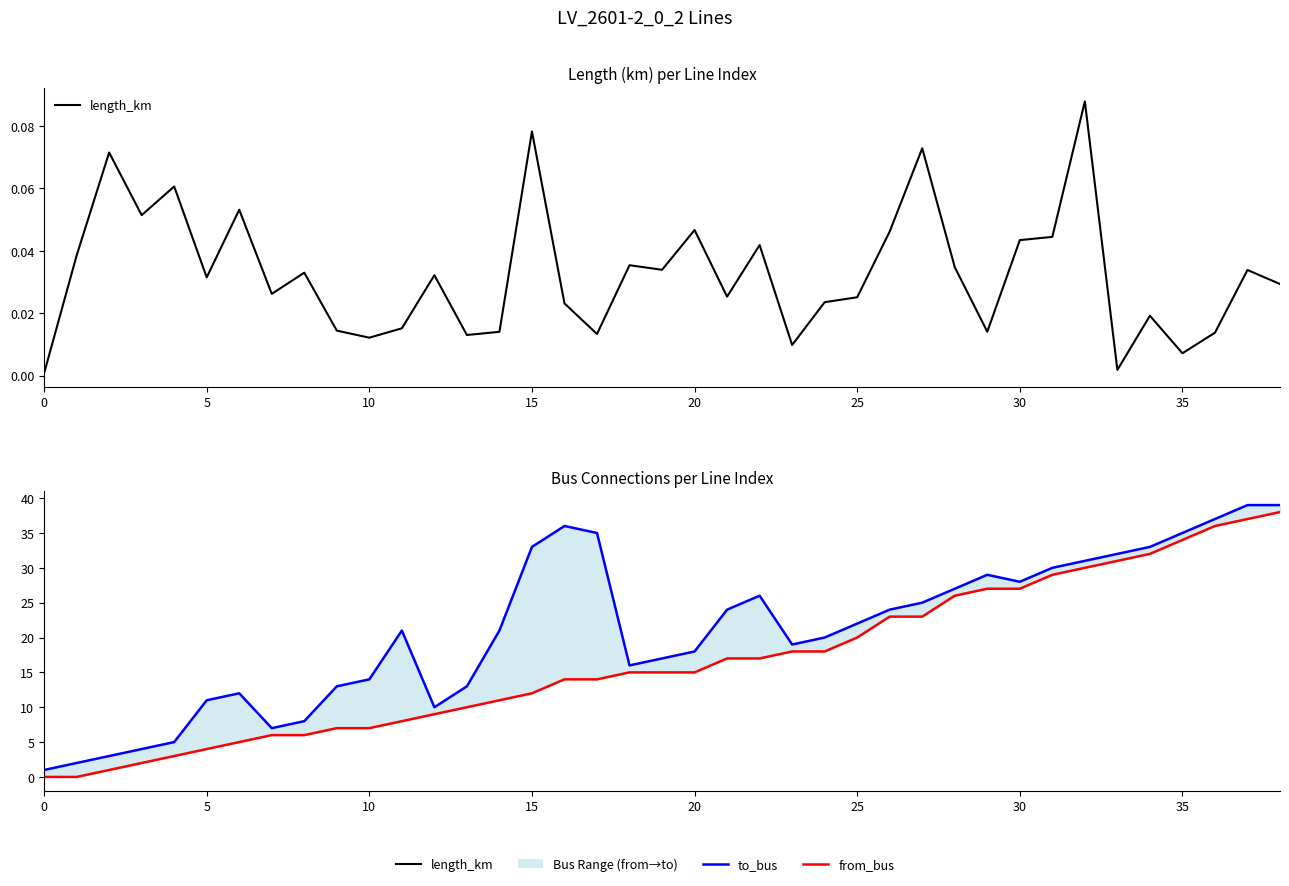

True or false: length_km has a value of 0.1 at 15.

False